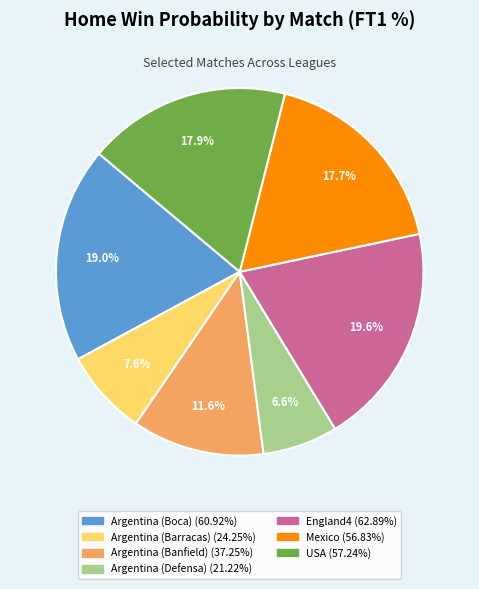

To the nearest percent, what is the combined percentage of England4 and Mexico?

37%